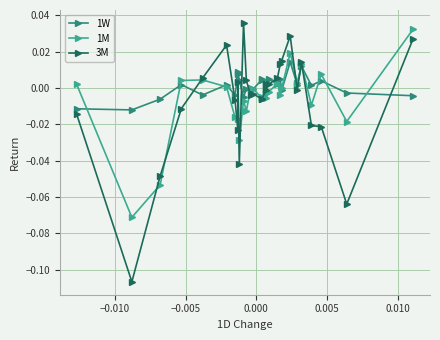

How many interior local peaks does the 1W series have?

10